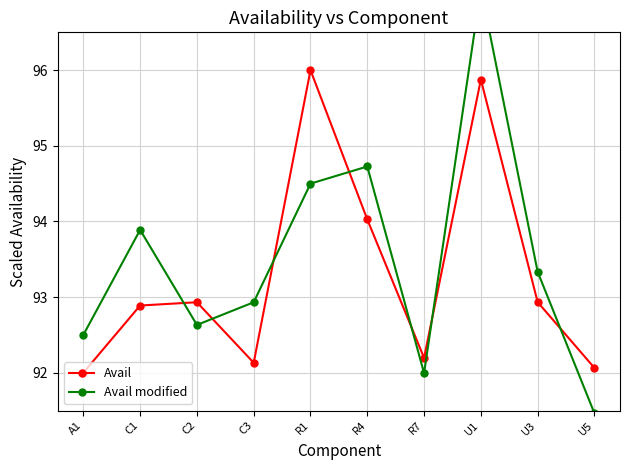

What is the spread (max minus min) of values at C3?

0.8